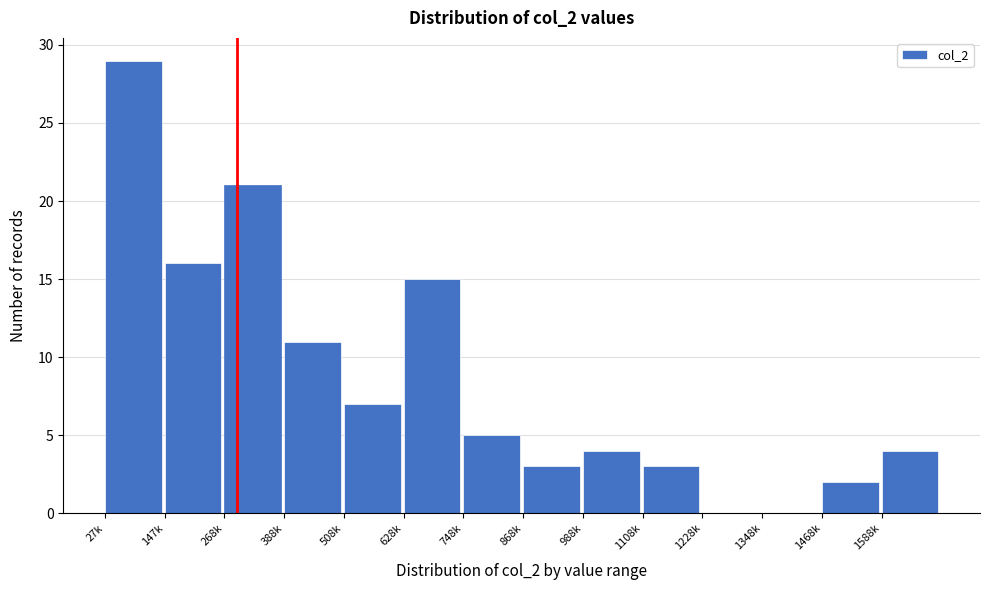

Reading left to right, transcribe all the data shown in this chart.

27k=29	147k=16	268k=21	388k=11	508k=7	628k=15	748k=5	868k=3	988k=4	1108k=3	1228k=0	1348k=0	1468k=2	1588k=4